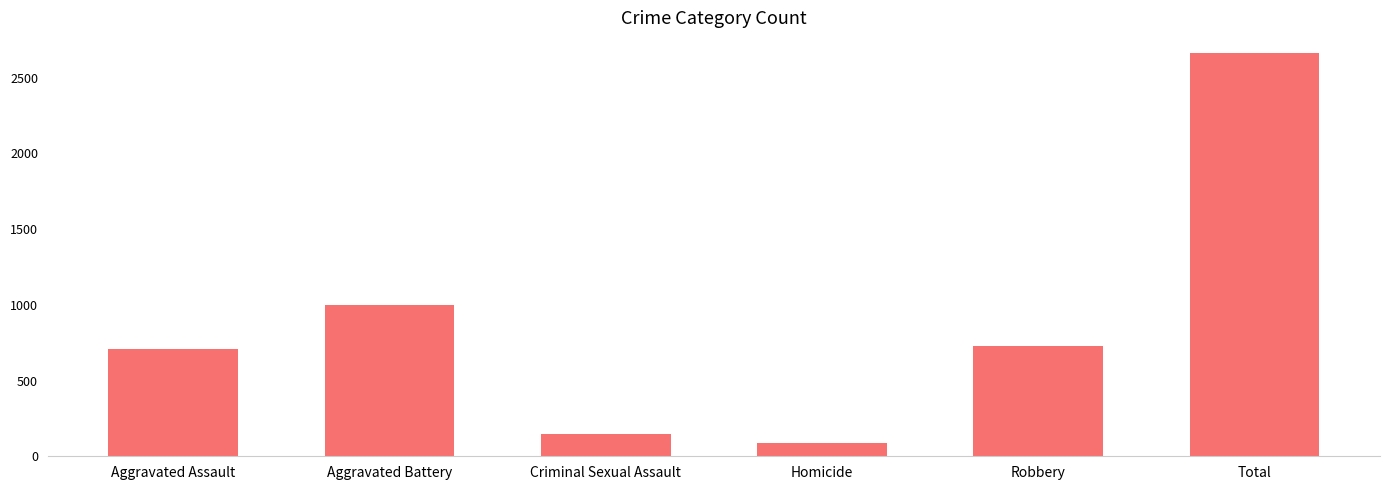

How many categories are shown in the chart?

6